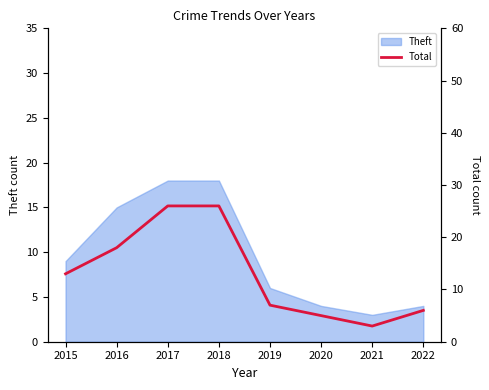

What is the difference between the maximum and minimum values?

23